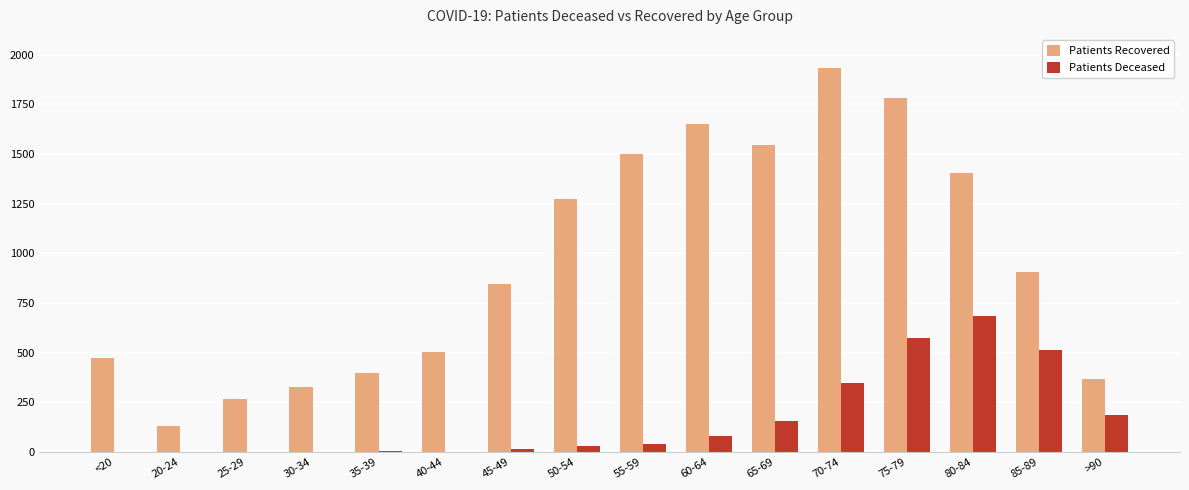

At which category is the sum across all series the highest?

75-79